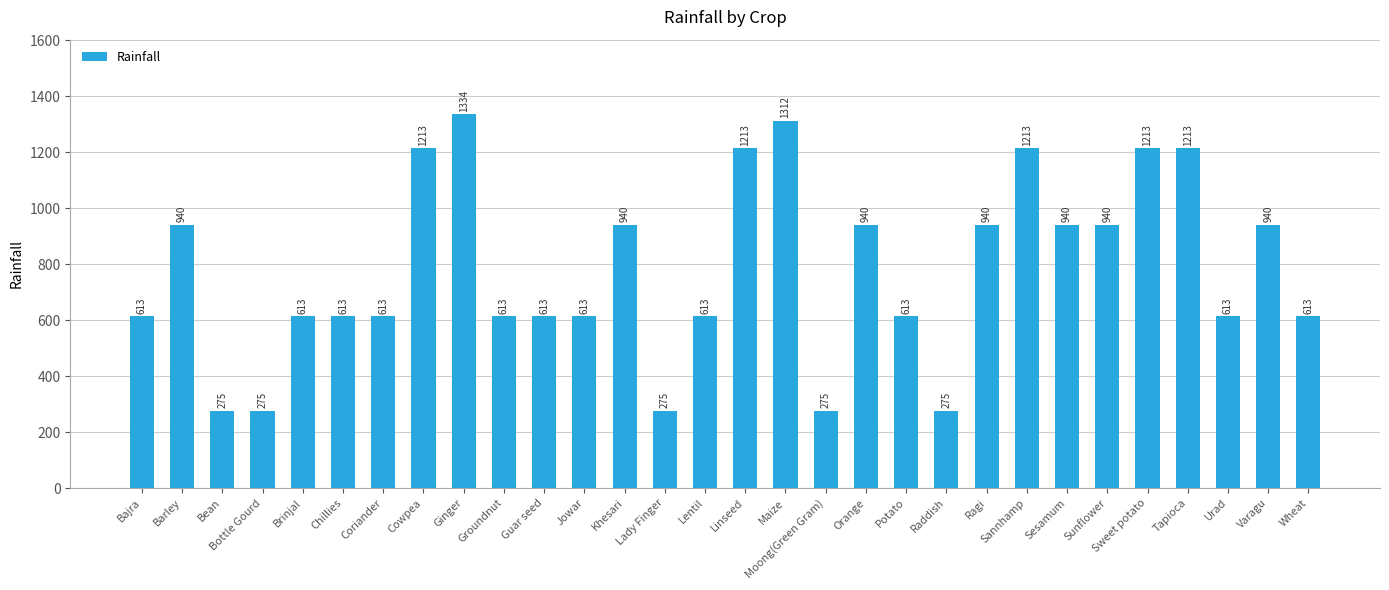

What is the difference between the values at Sunflower and Bajra?

326.8